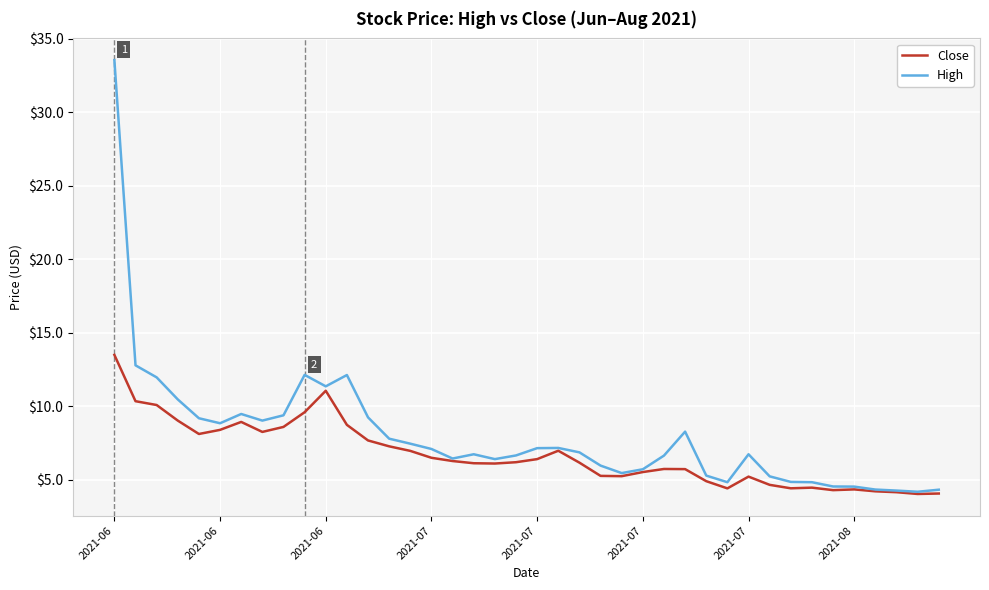

List the series in order of their peak value, highest first.

High, Close